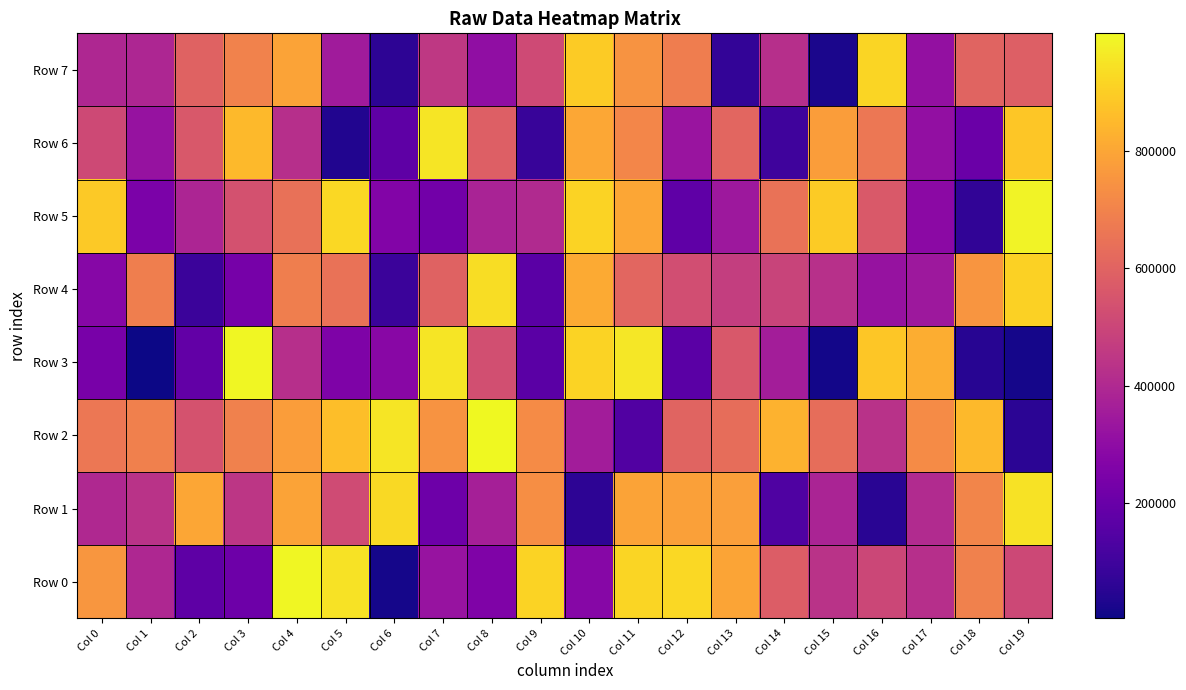

What is the smallest value displayed?

4967